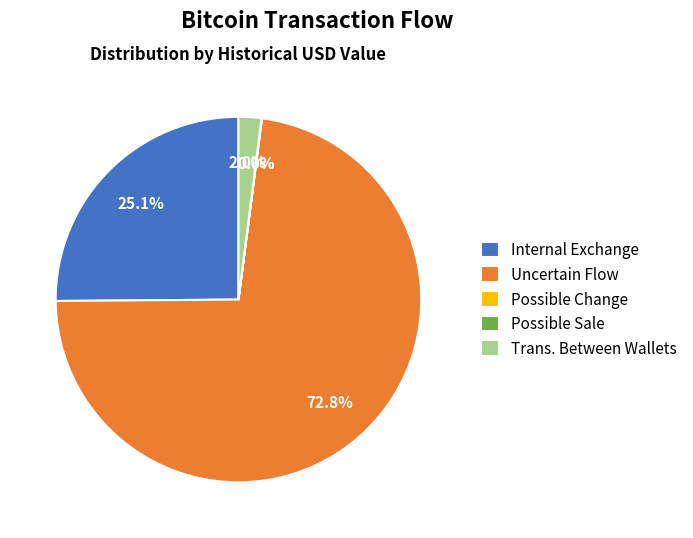

What percentage do Internal Exchange and Trans. Between Wallets together represent?

27.1%